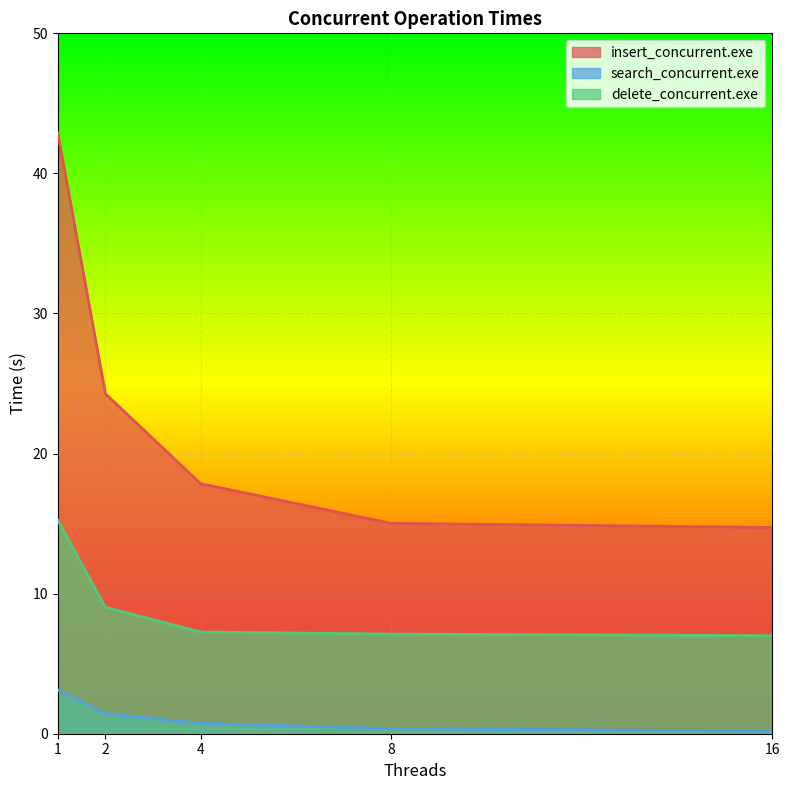

What is the sum of all insert_concurrent.exe values?

114.7